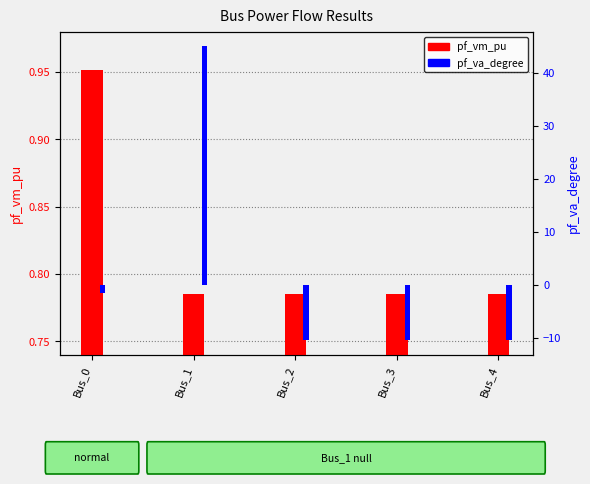

Rank the series by their average value, from lowest to highest.

pf_vm_pu, pf_va_degree